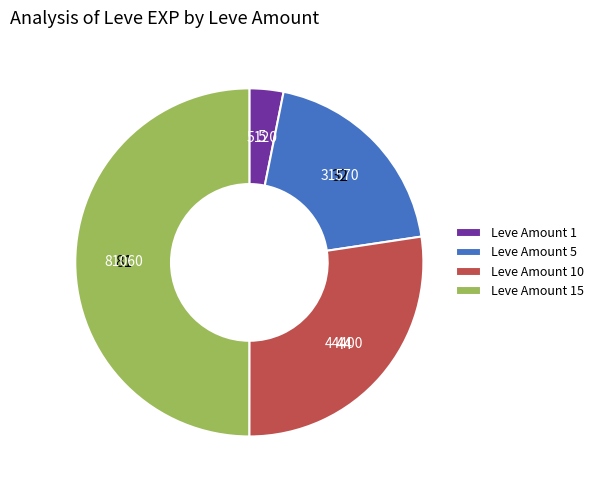

Combined, do Leve Amount 10 and Leve Amount 15 account for over 50%?

Yes